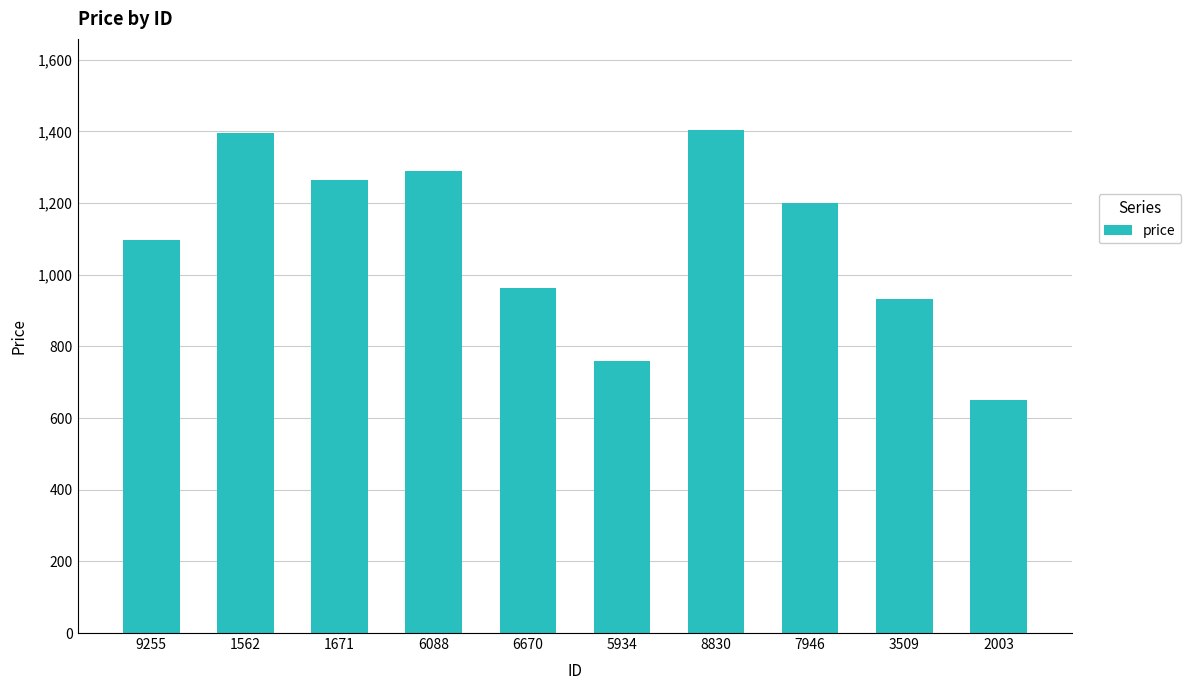

How many series are shown in this chart?

1